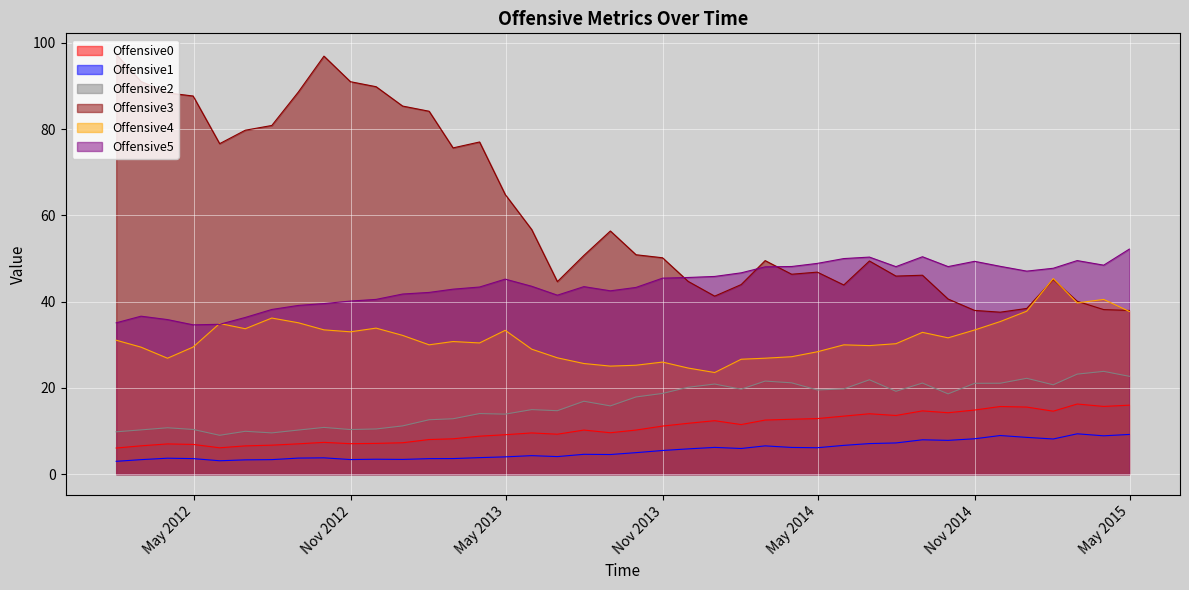

Between 2012-01-31 and 2014-01-31, which is larger?

2014-01-31